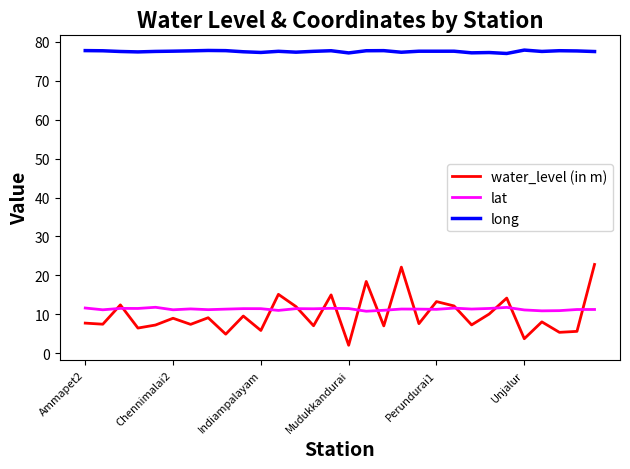

What is the maximum value for water_level (in m)?

22.8